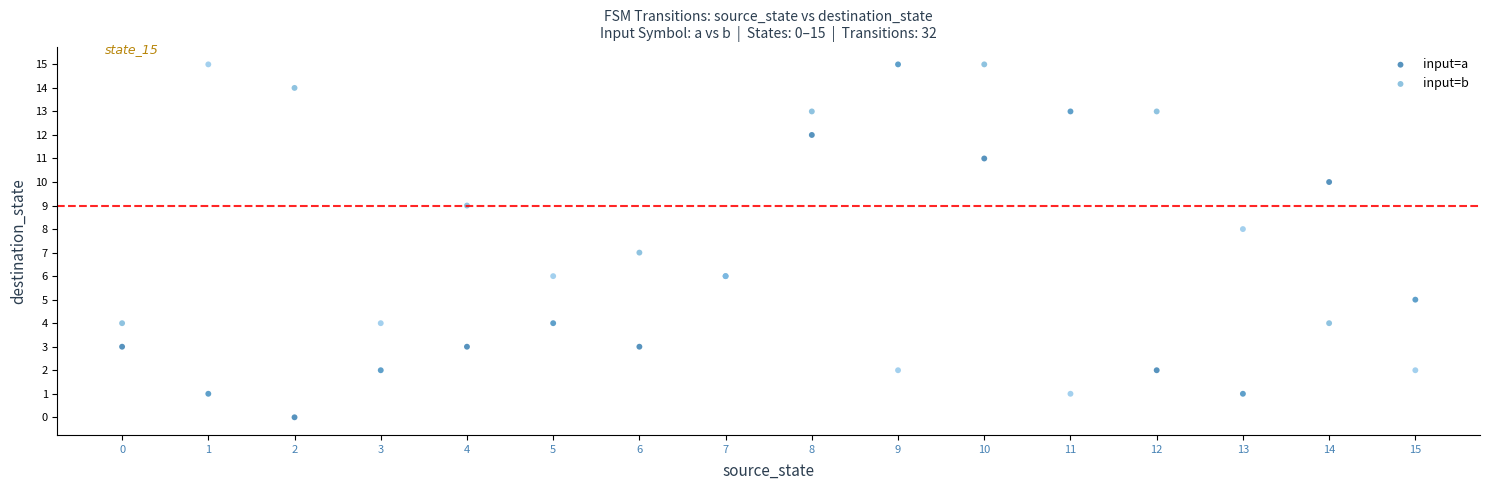

Which series contains the lowest Y value?

input=a